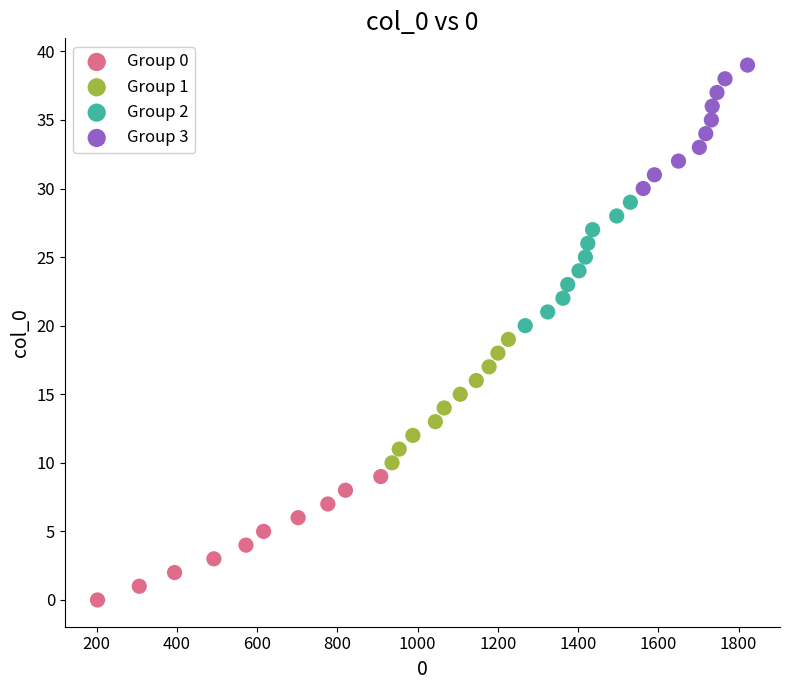

Which series contains the highest Y value?

Group 3